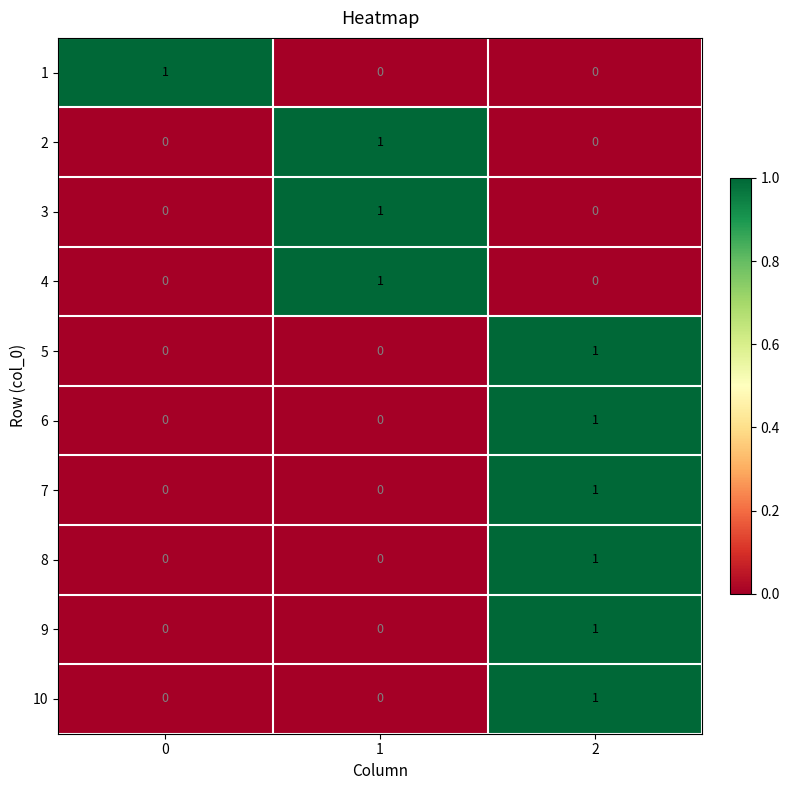

The 5 series shows 0 at 0. True or false?

True